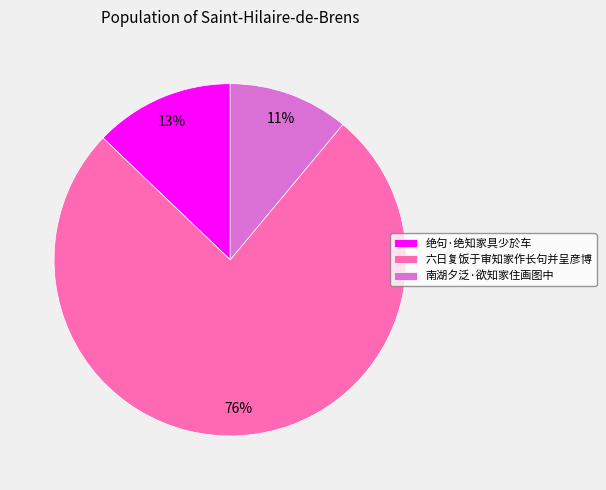

Do 六日复饭于审知家作长句并呈彦博 and 南湖夕泛·欲知家住画图中 together represent more than half of the pie?

Yes